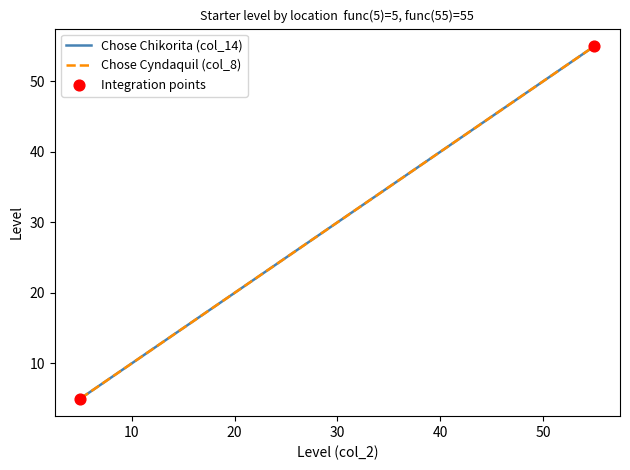

Which series contains the highest Y value?

Chose Chikorita (col_14)